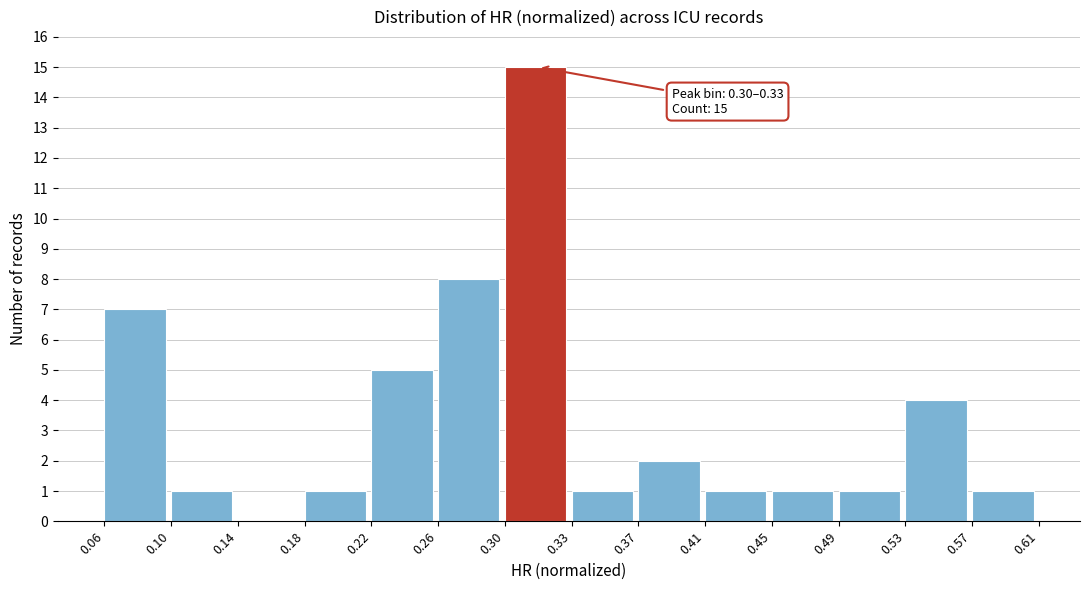

Over which range of the x-axis is the bar tallest?

0.30 to 0.33